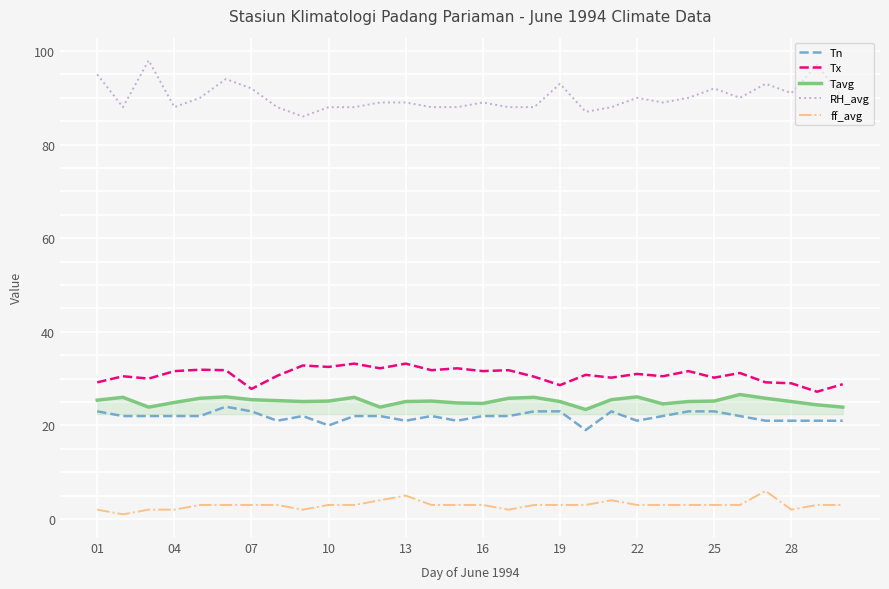

Rank the series by their maximum value, from lowest to highest.

ff_avg, Tn, Tavg, Tx, RH_avg